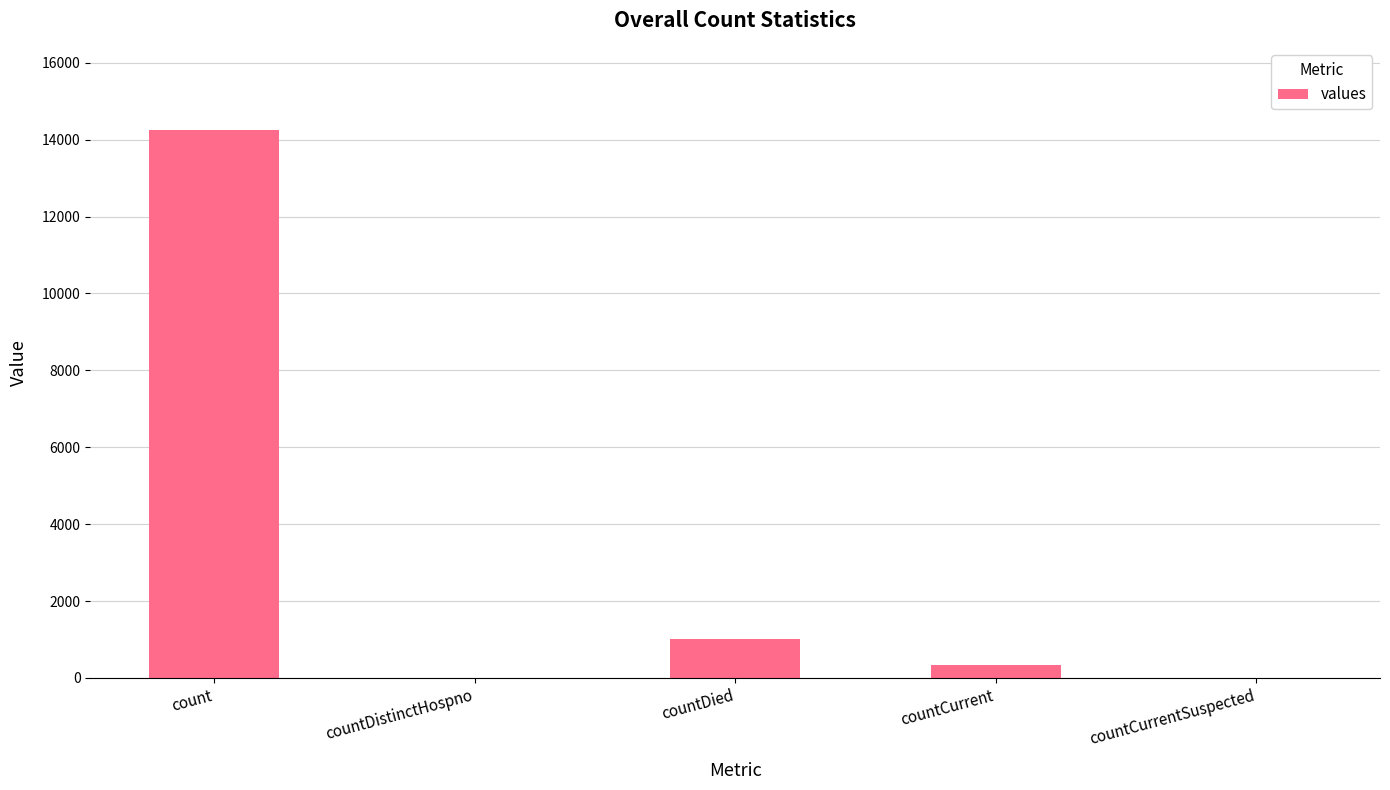

True or false: the data shows 1017 at countDied.

True